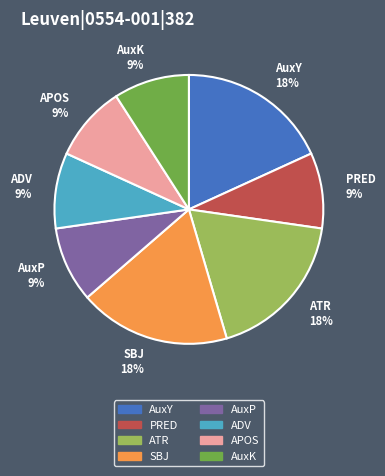

To the nearest percent, what percentage of the pie is ATR 18%?

18%